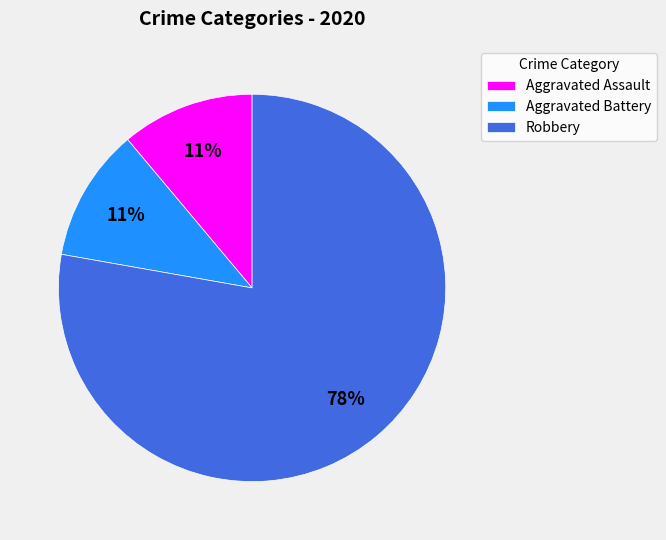

To the nearest percent, what is the combined percentage of Aggravated Assault and Aggravated Battery?

22%